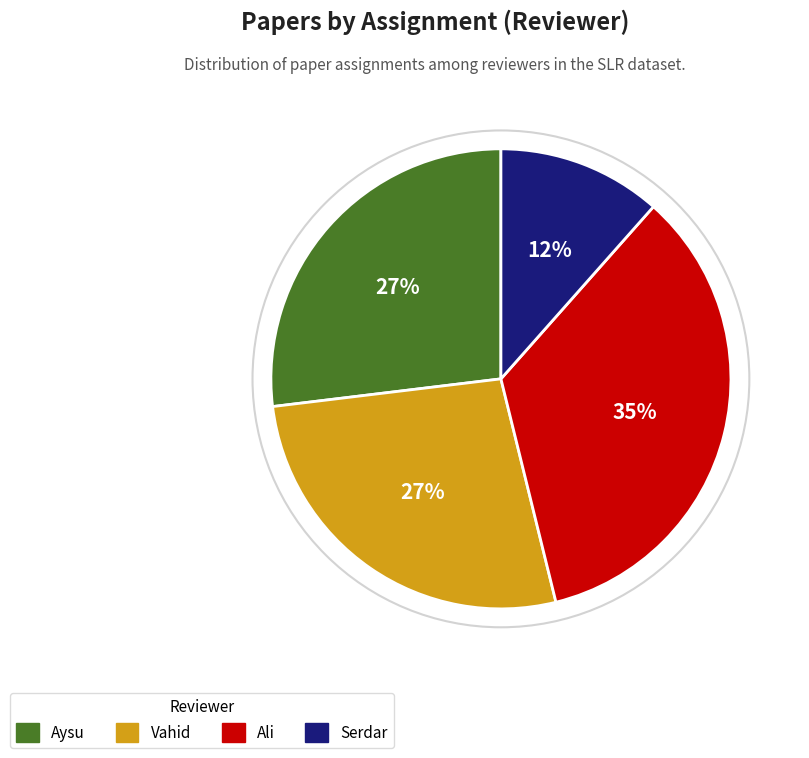

How many slices are in this pie chart?

4